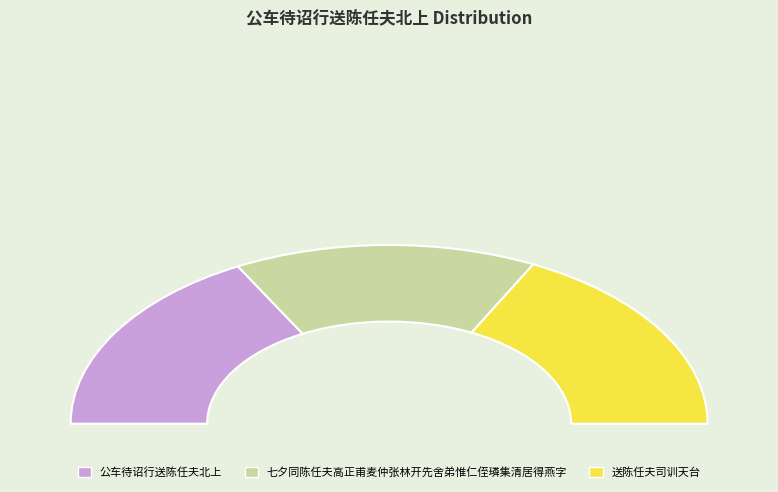

Is the sum of 七夕同陈任夫高正甫麦仲张林开先舍弟惟仁侄璘集清居得燕字 and 公车待诏行送陈任夫北上 greater than half?

Yes